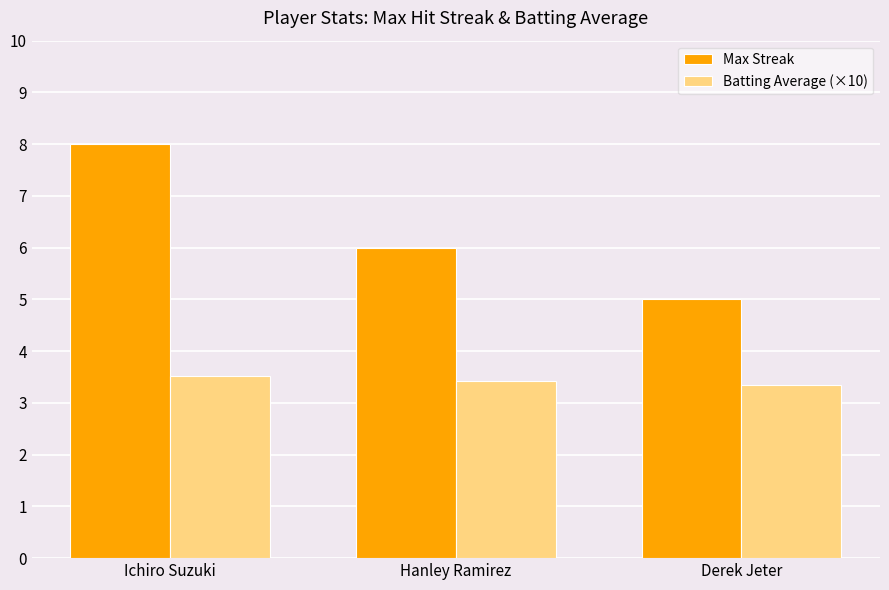

What position from the left is Ichiro Suzuki?

1